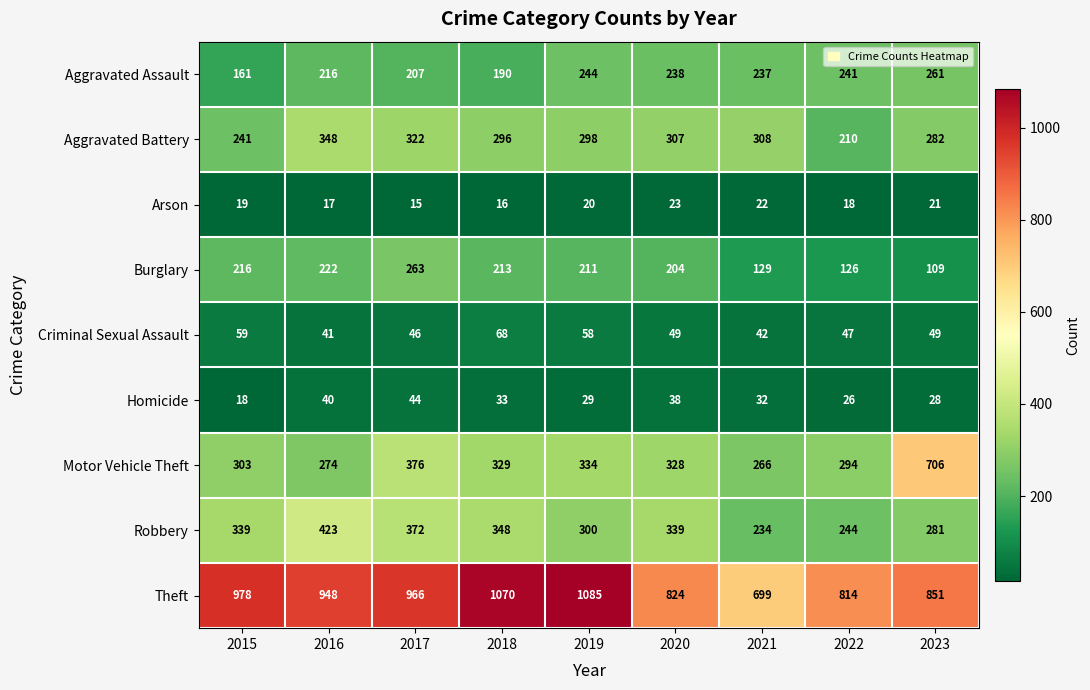

What is the total value across all series at 2015?

2334